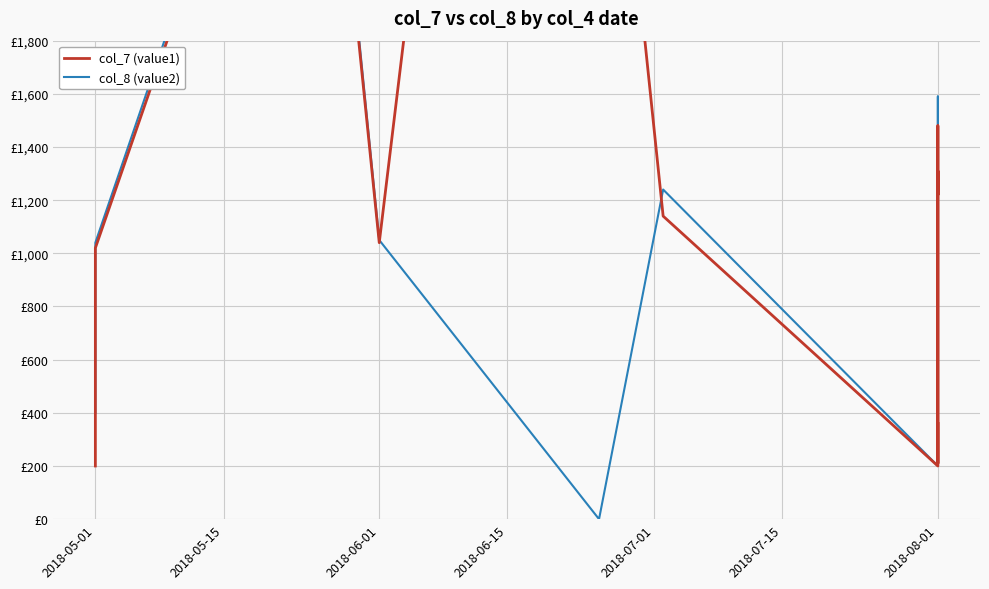

Which category has the highest value in the col_7 (value1) series?

2018-07-01